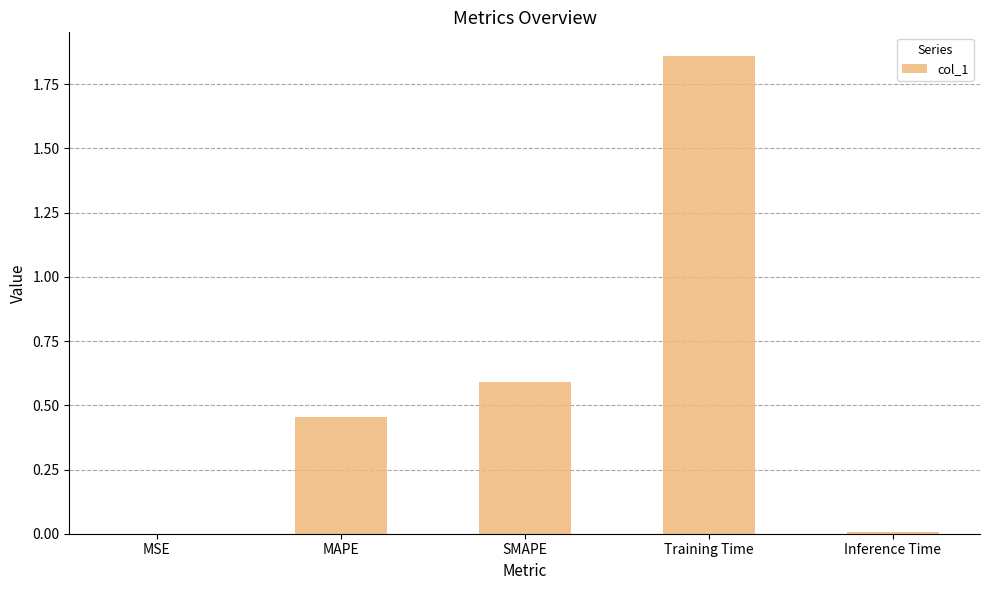

Which category has the highest value across all series?

Training Time